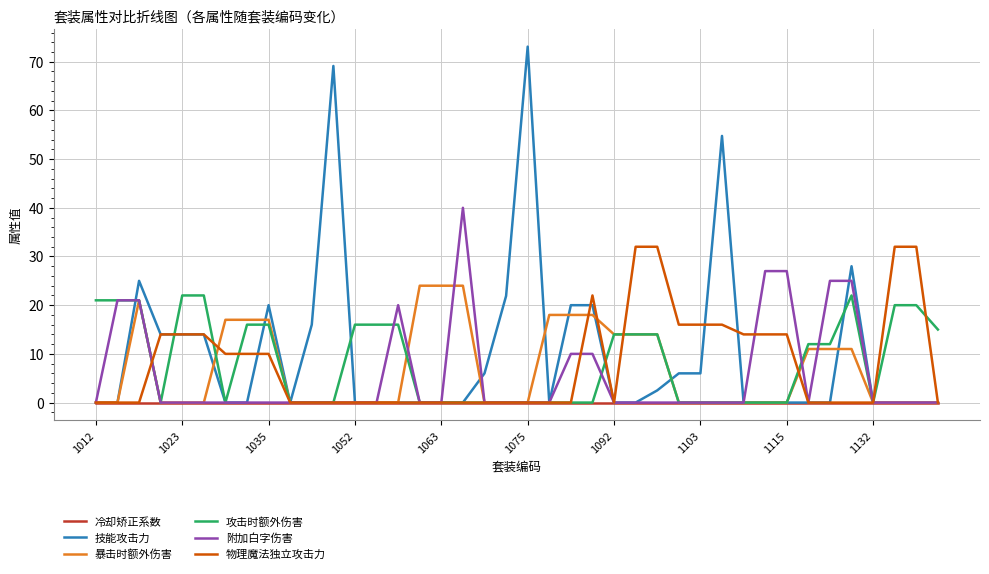

What is the highest value of the 技能攻击力 series?

73.1